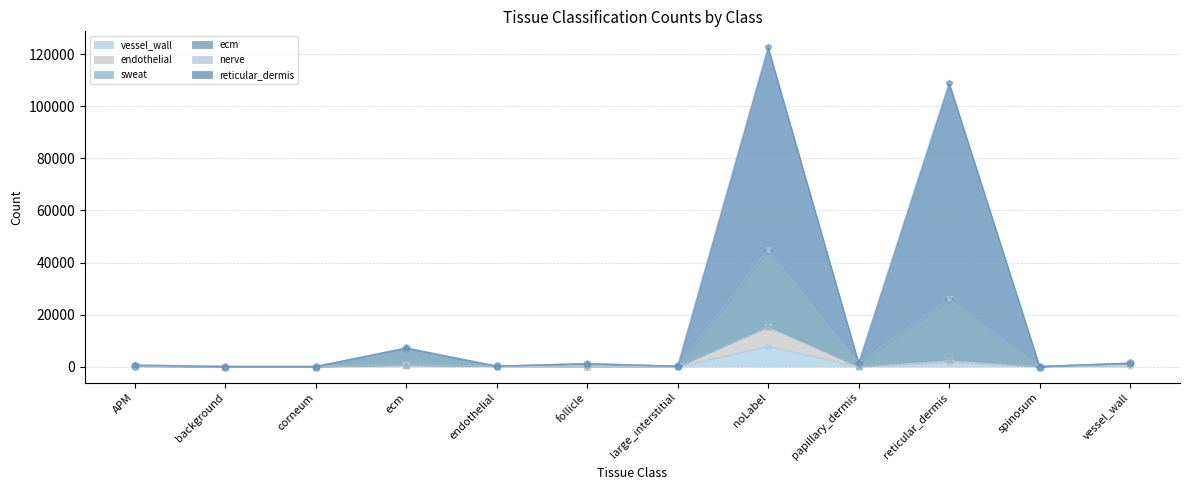

True or false: ecm and vessel_wall intersect in this chart.

False